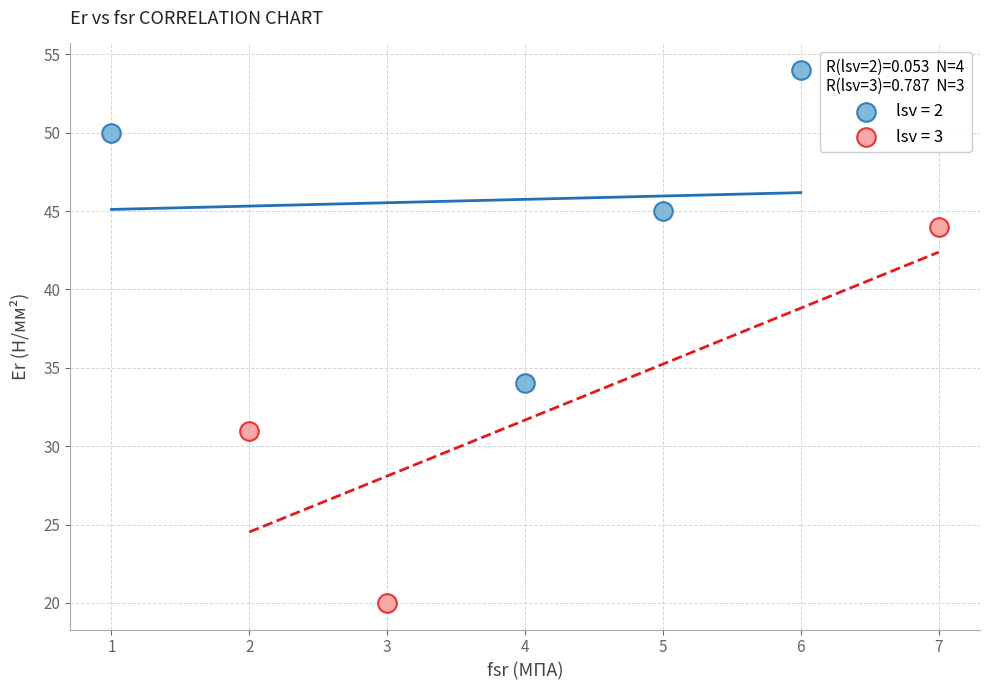

Which series contains the highest Y value?

lsv = 2